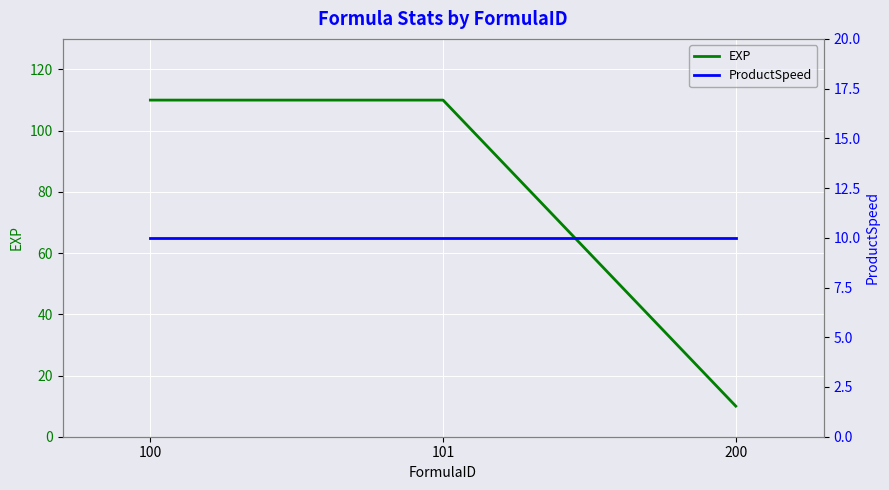

What is the approximate value of ProductSpeed at 100?

10